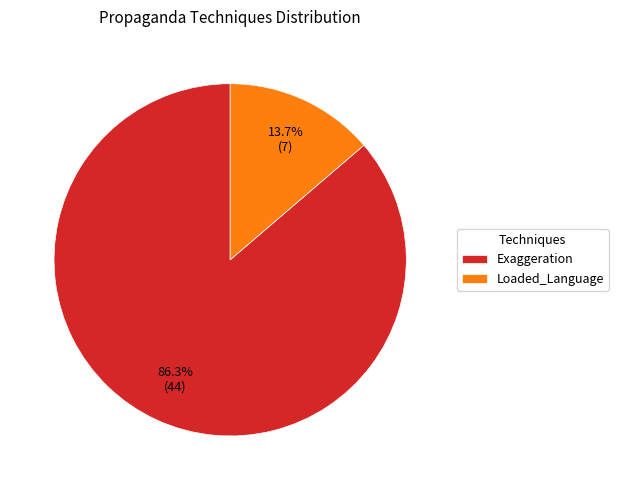

Which category has the smallest portion of the pie?

Loaded_Language